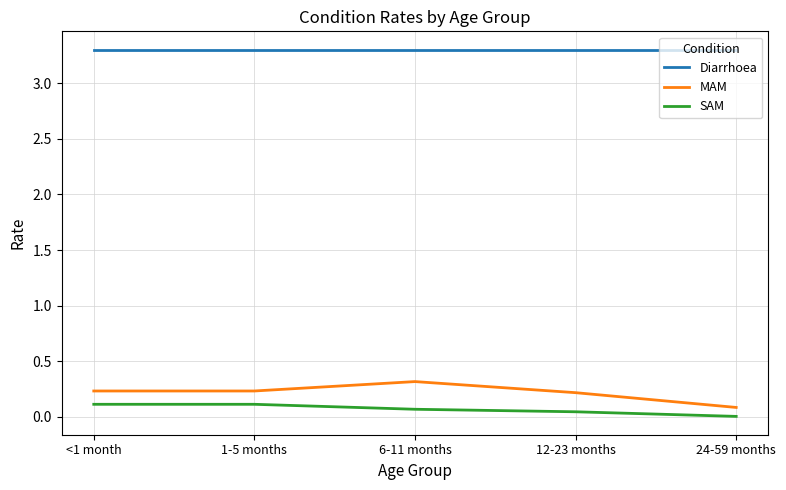

True or false: SAM has a value of 0.0 at 12-23 months.

True